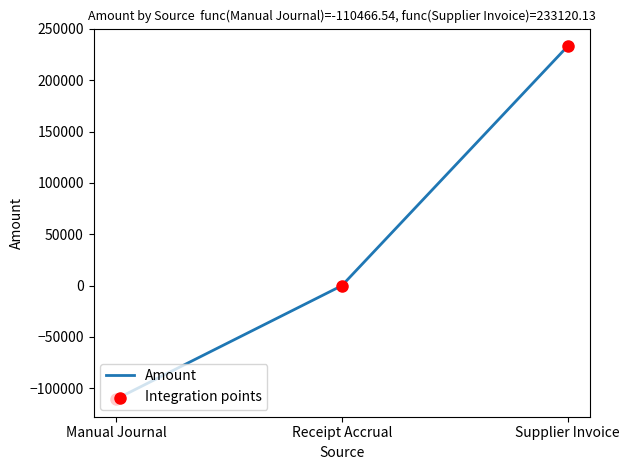

Between Supplier Invoice and Manual Journal, which is larger?

Supplier Invoice